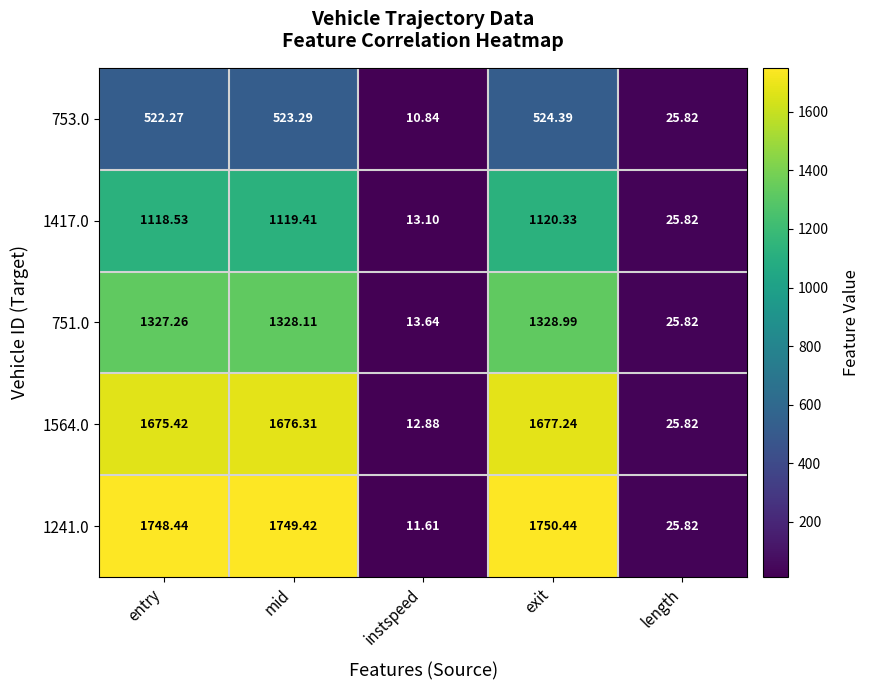

List the series in order of their peak value, lowest first.

753.0, 1417.0, 751.0, 1564.0, 1241.0